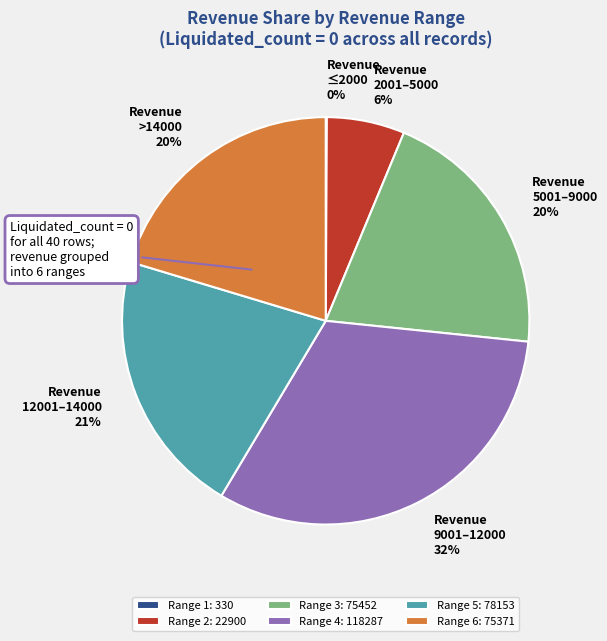

Approximately how many times larger is the value at Range 3: 75452 compared to Range 2: 22900?

3.3